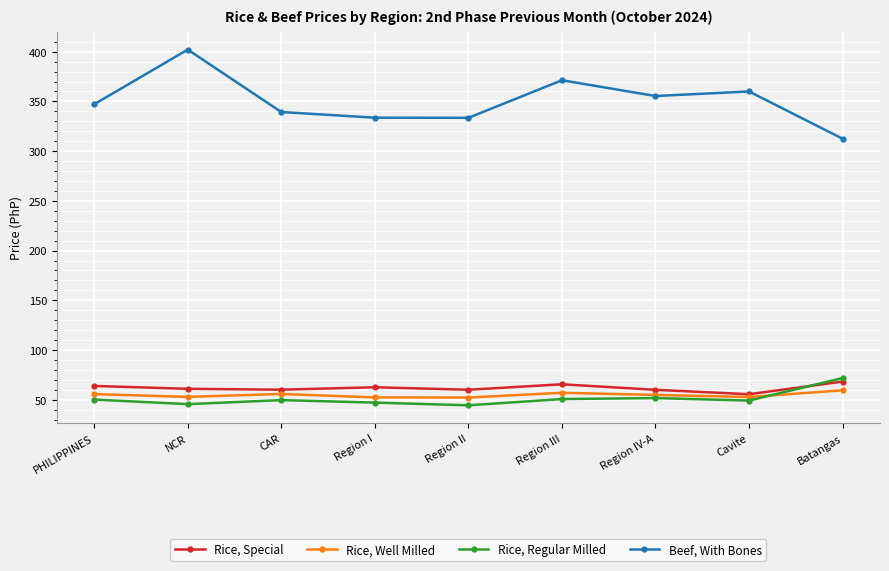

What position from the left is Cavite?

8